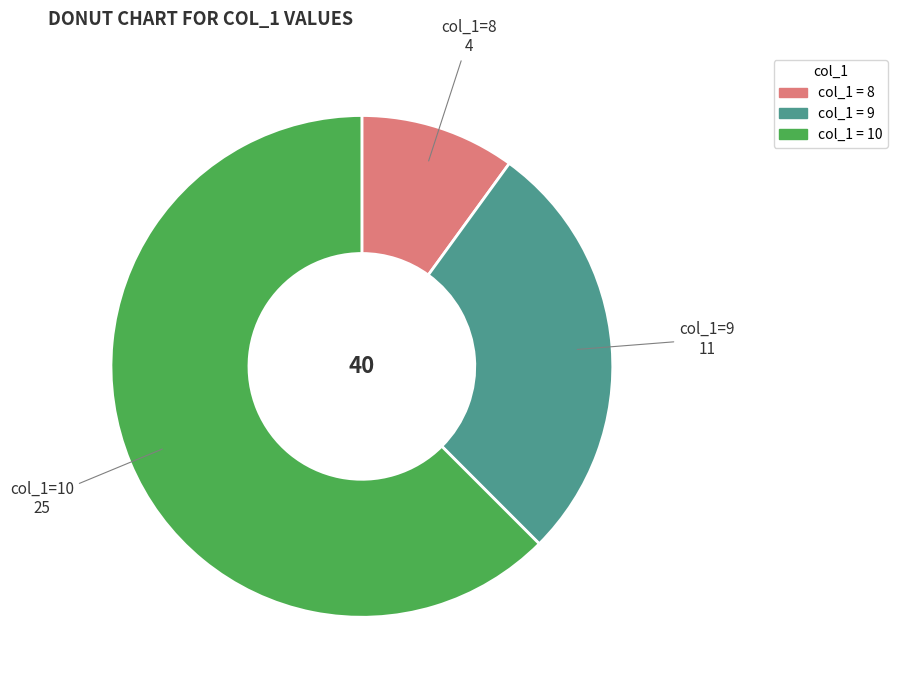

Is there any slice that represents more than half of the pie?

Yes